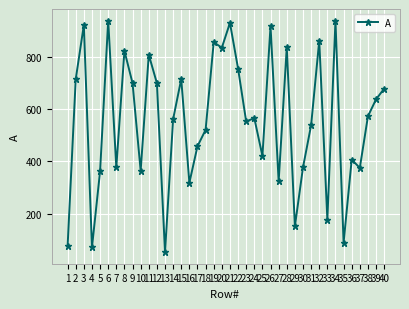

True or false: the data has more than 1 interior local peaks.

True